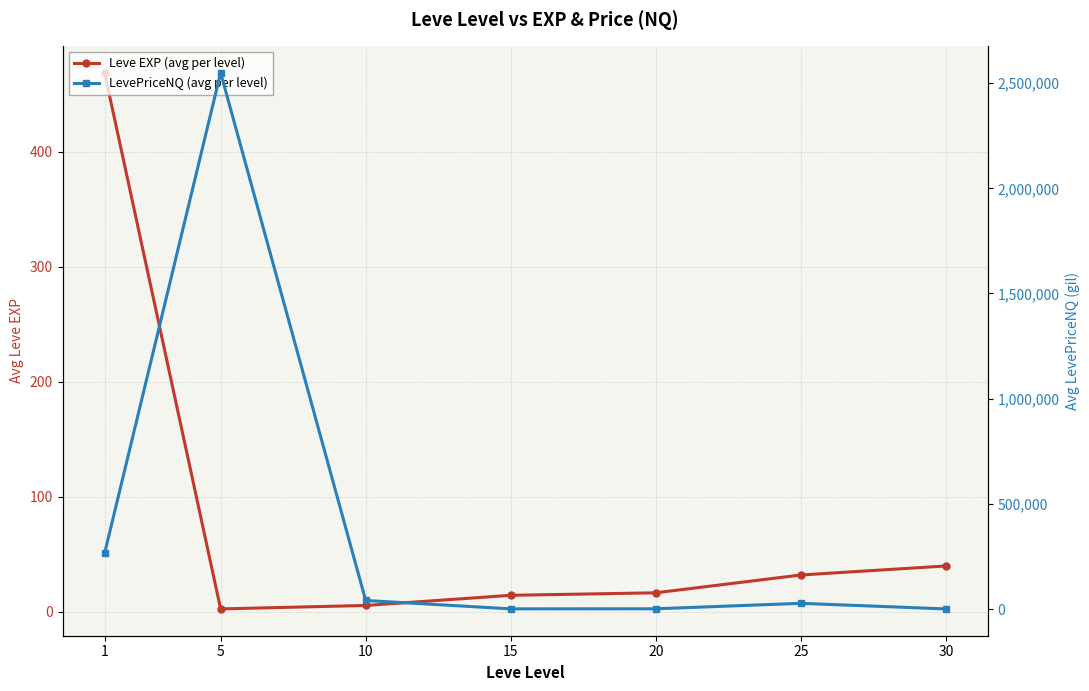

Which series has the largest range (max minus min)?

LevePriceNQ (avg per level)